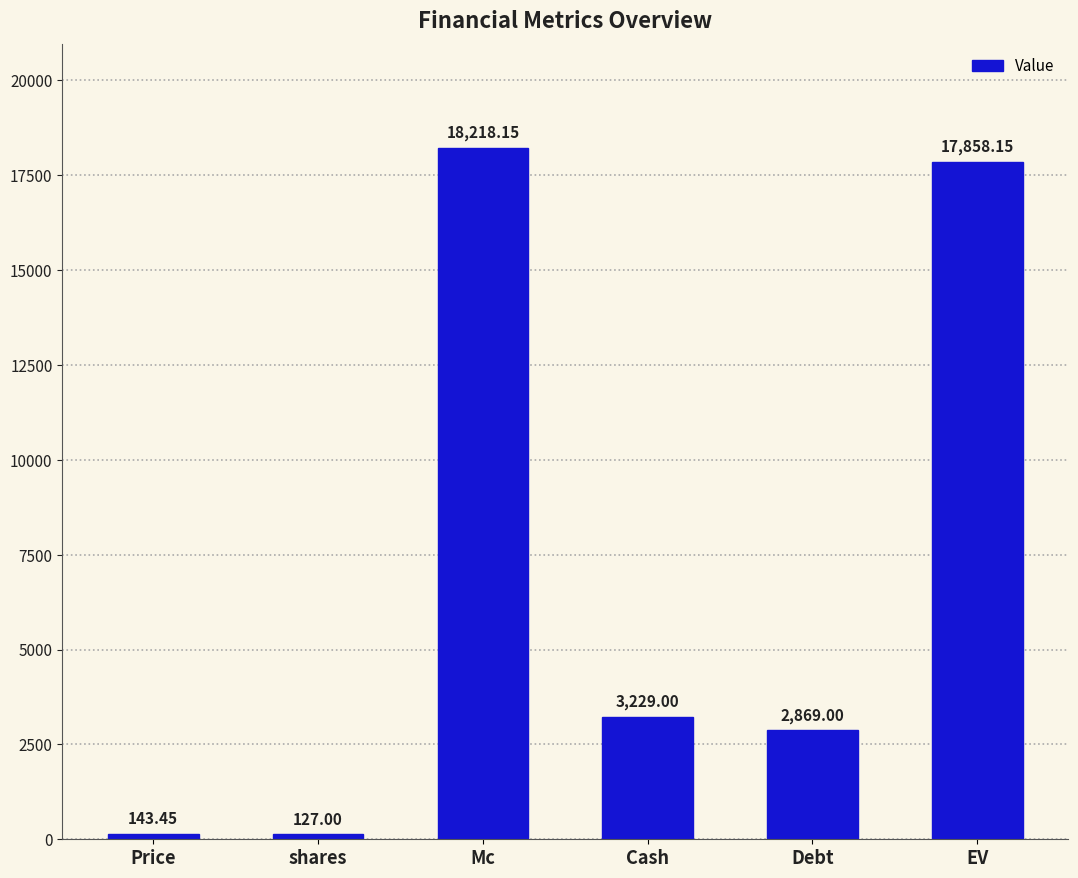

Which has a higher value, shares or EV?

EV